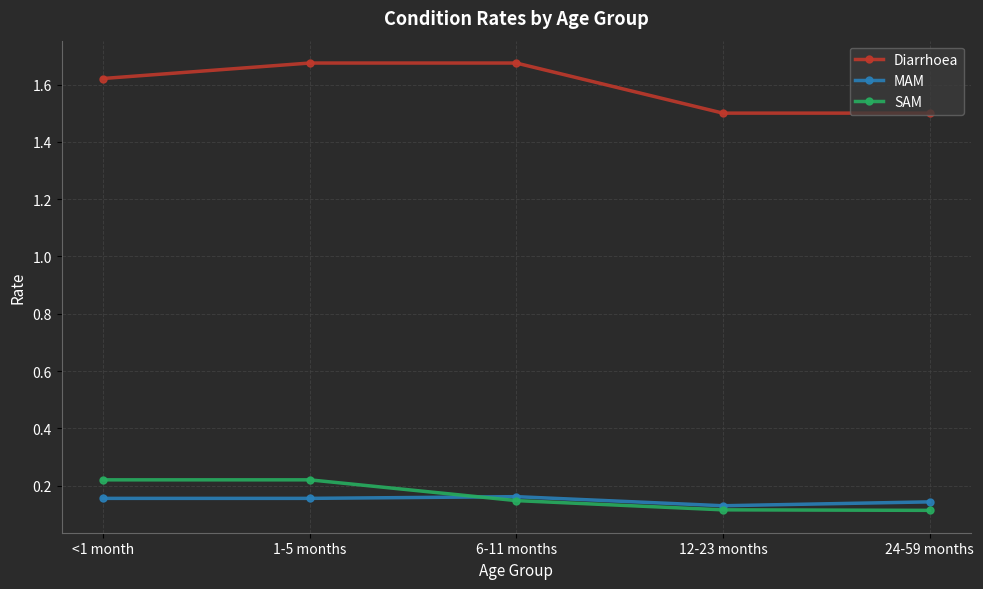

What position from the left is 6-11 months?

3